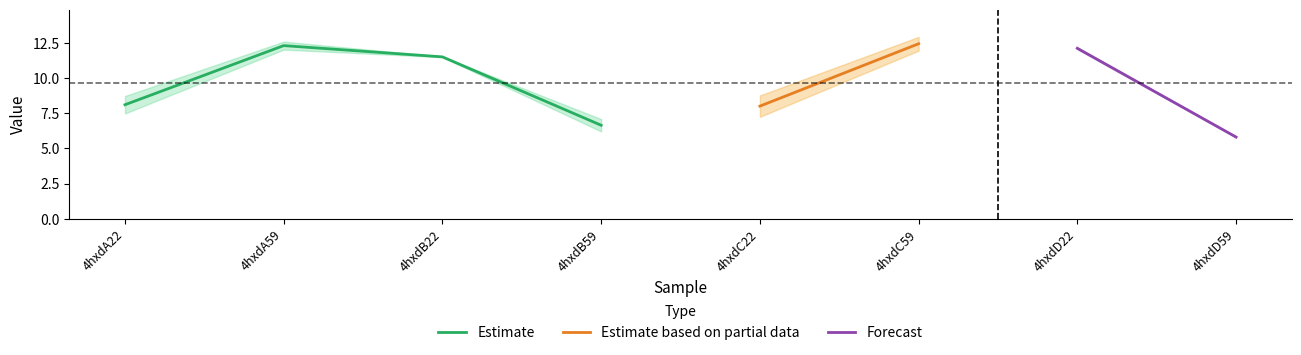

What is the maximum value shown in the chart?

12.9